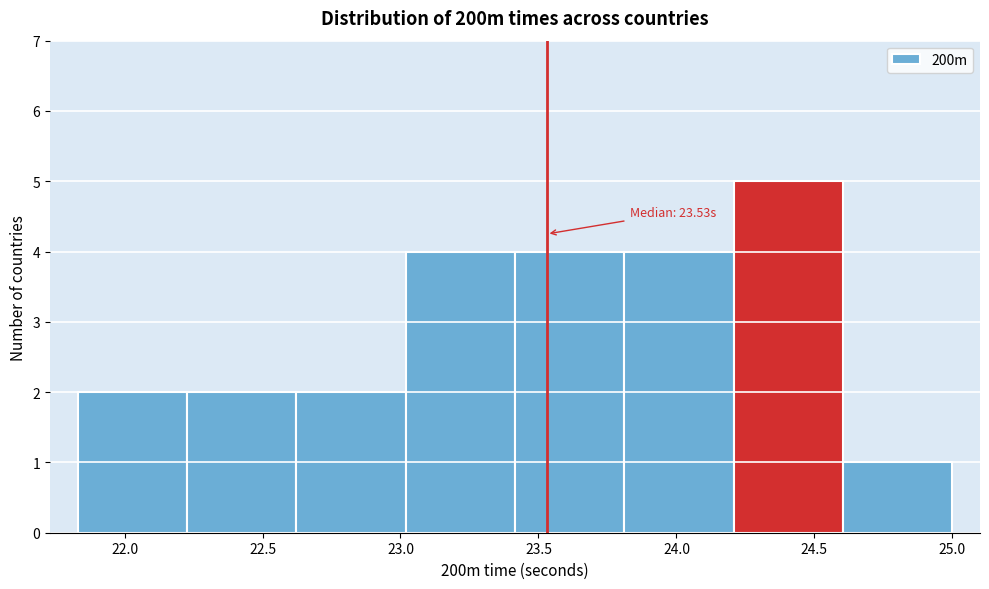

Which range on the x-axis has the tallest bar?

24.20 to 24.60